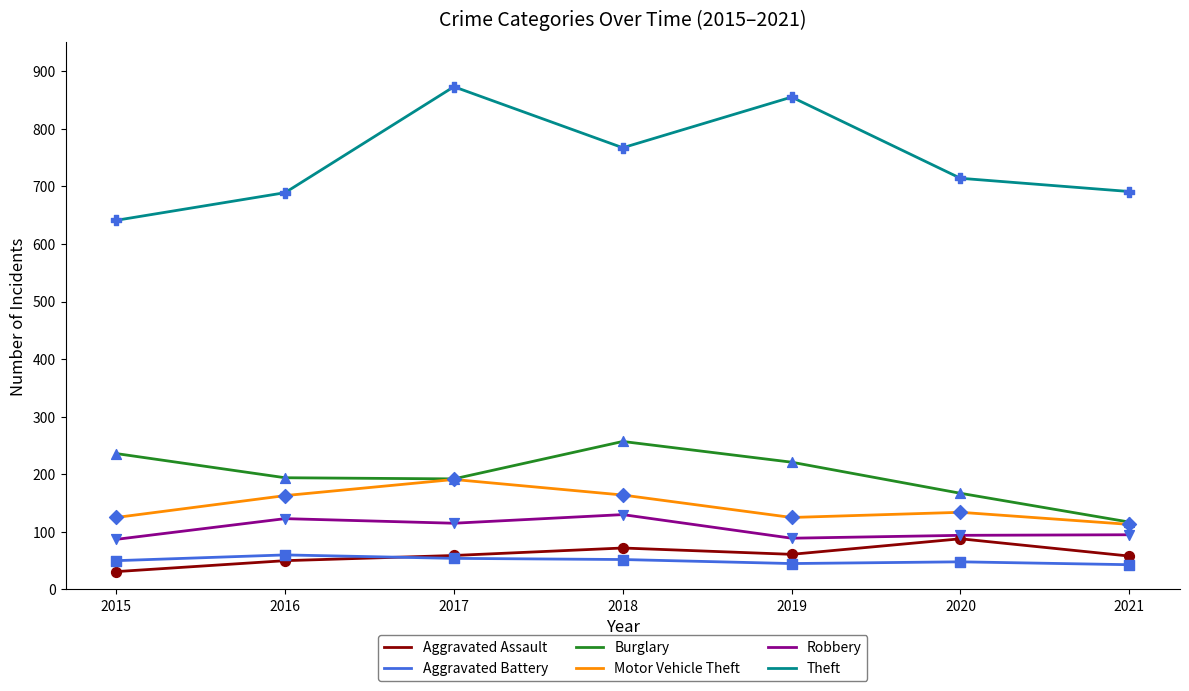

What is the total value across all series at 2021?

1117